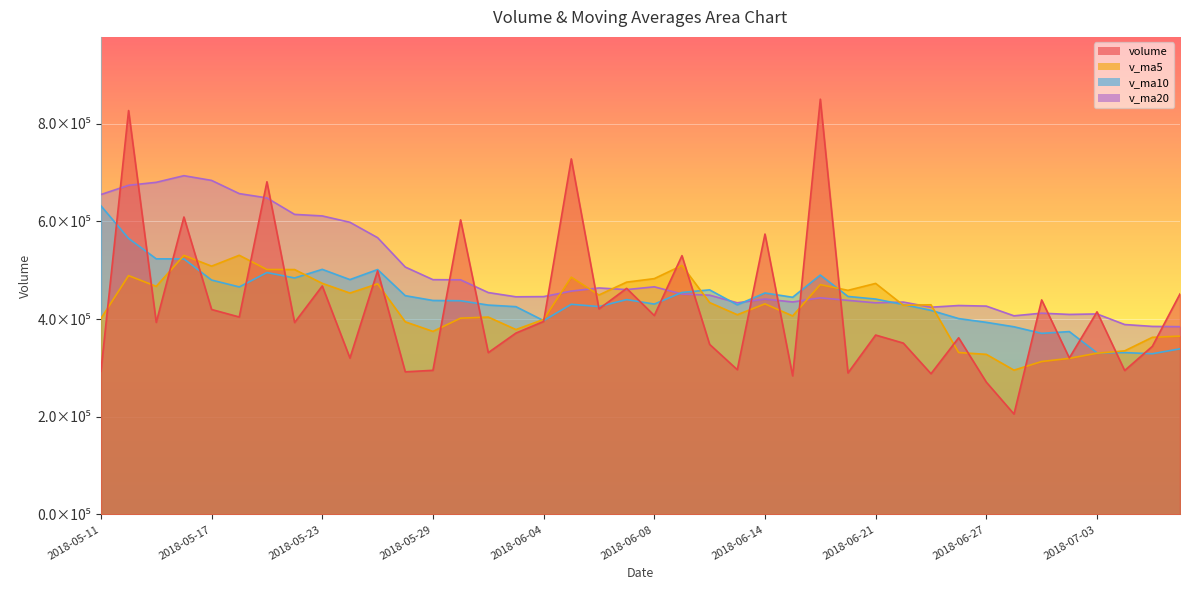

How many distinct data groups are displayed?

4